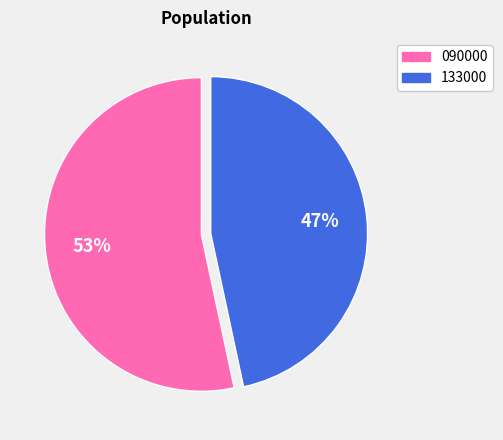

Is it true that 133000 is 33% of the pie?

False